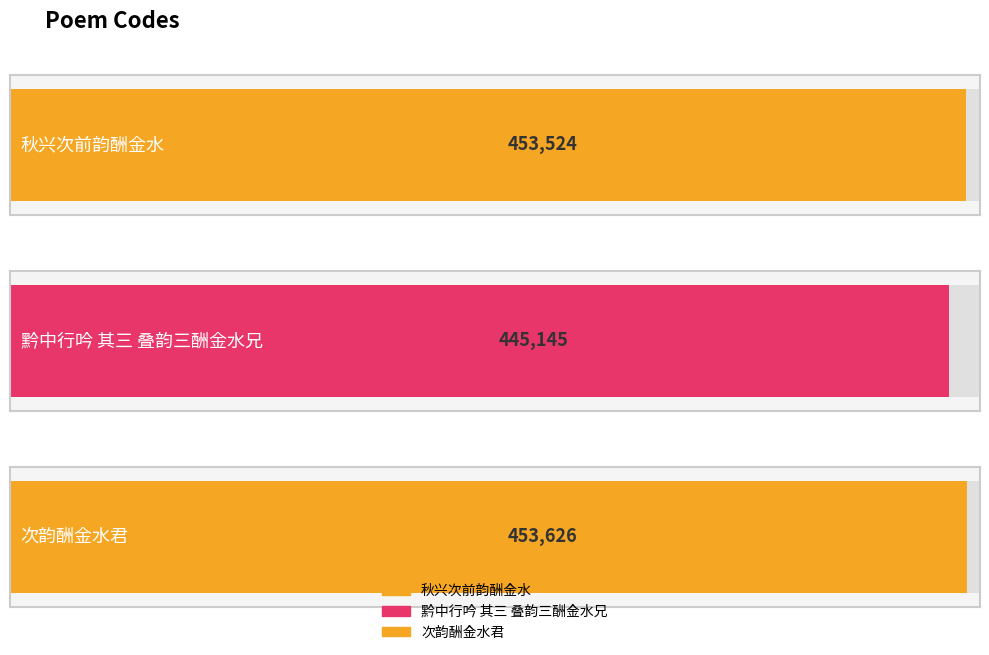

What is the value of the 2nd bar from the left?

445145